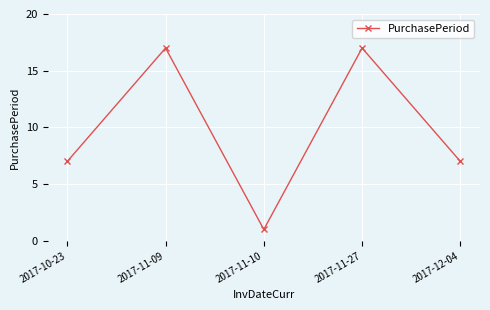

What is the sum of the values at 2017-11-27 and 2017-11-09?

34